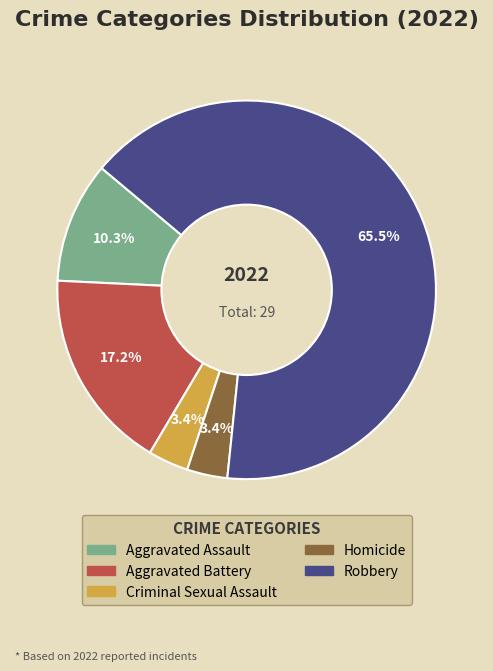

Is the sum of Aggravated Battery and Homicide greater than half?

No